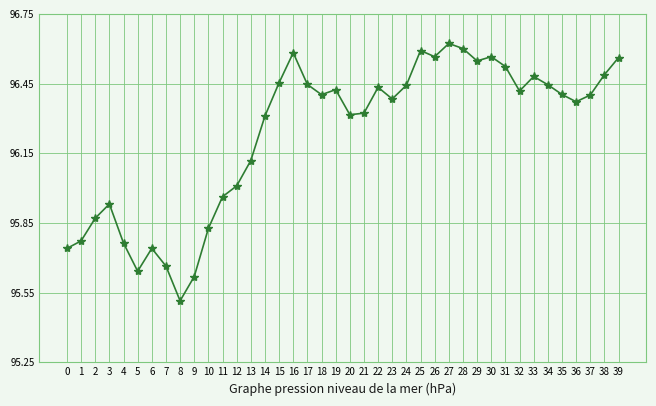

What is the sum of all values?

3849.3